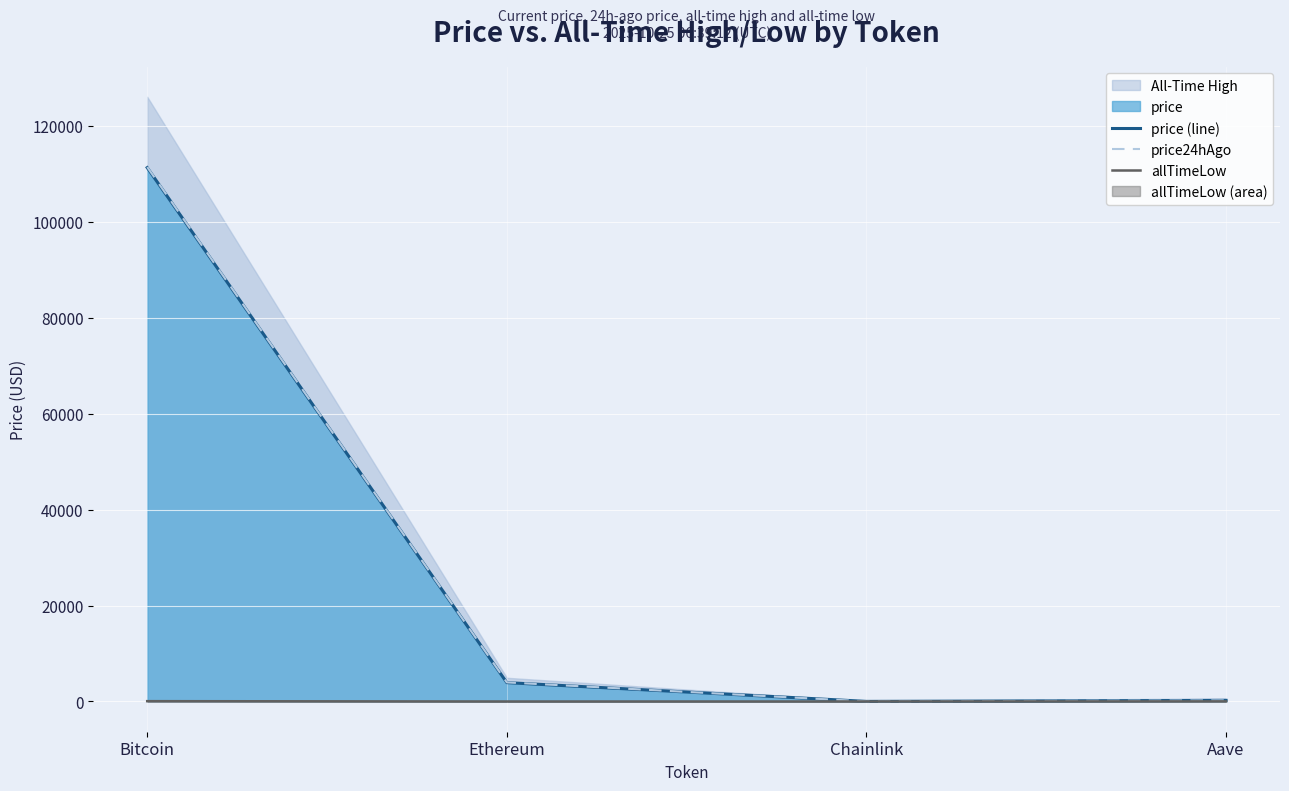

How many intersections are there between price24hAgo and price (line)?

2